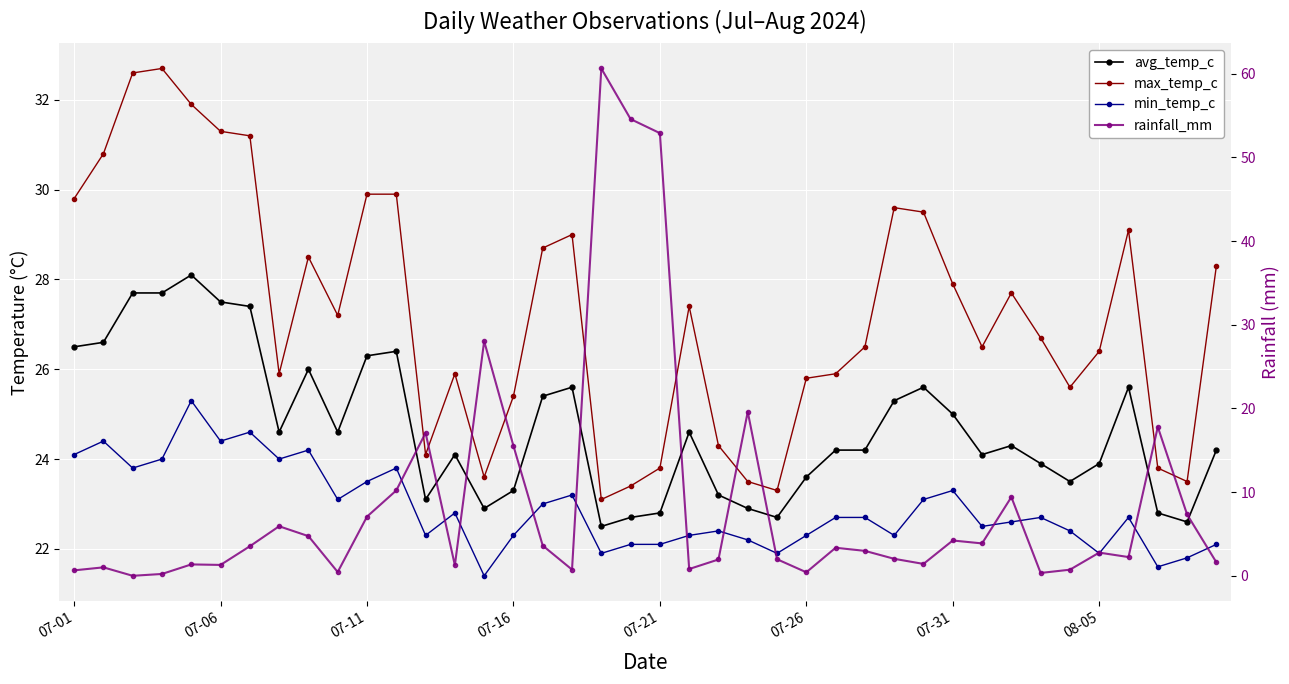

True or false: max_temp_c and avg_temp_c cross at least once.

False